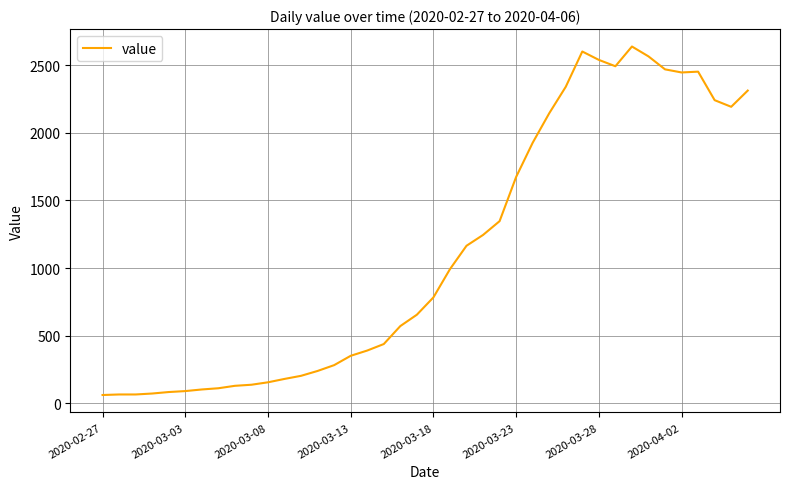

What is the difference between the maximum and minimum values?

2578